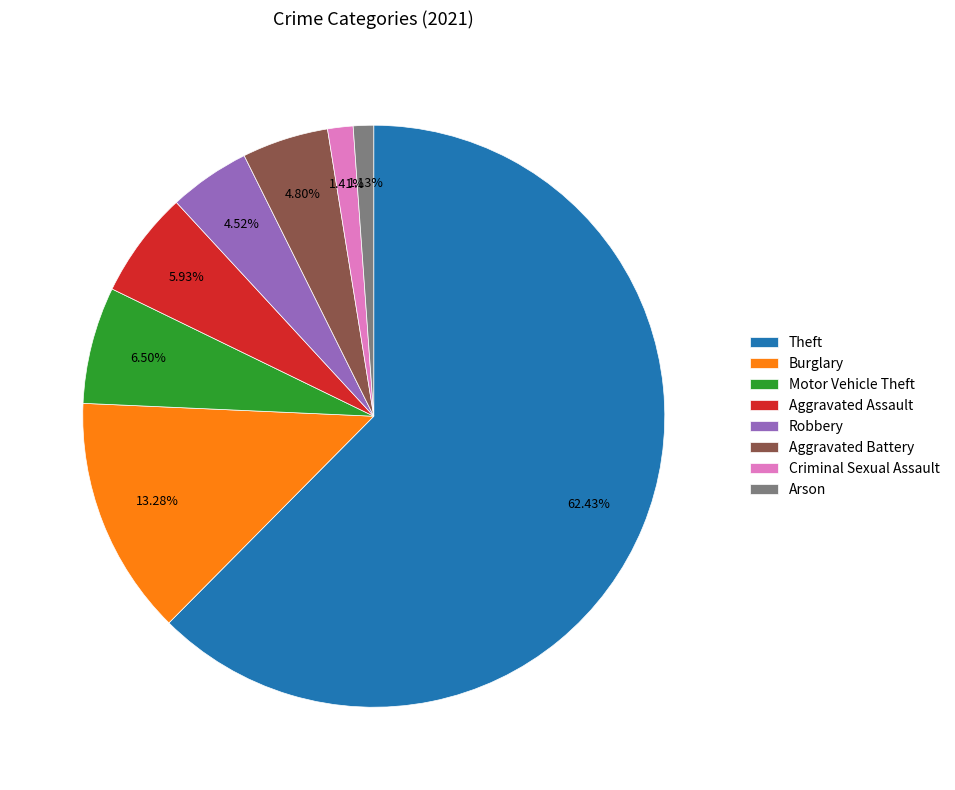

How many segments does this pie chart have?

8